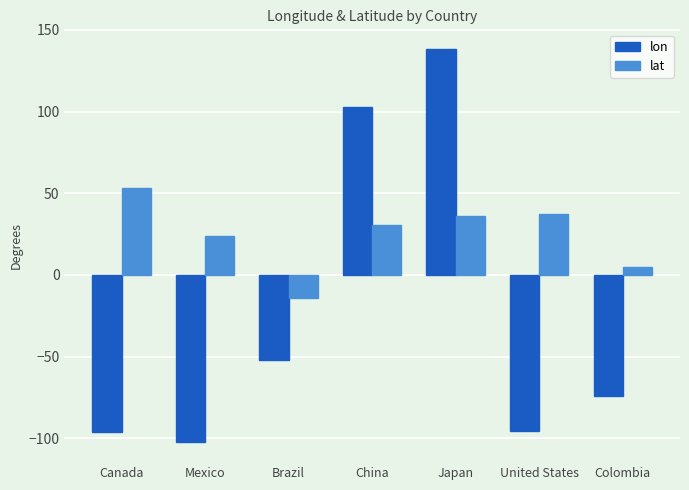

At which category does the chart reach its minimum across all series?

Mexico